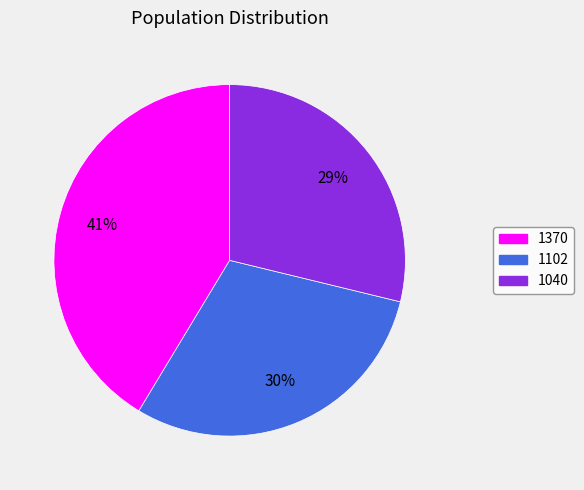

Is it true that 1102 is 20% of the pie?

False